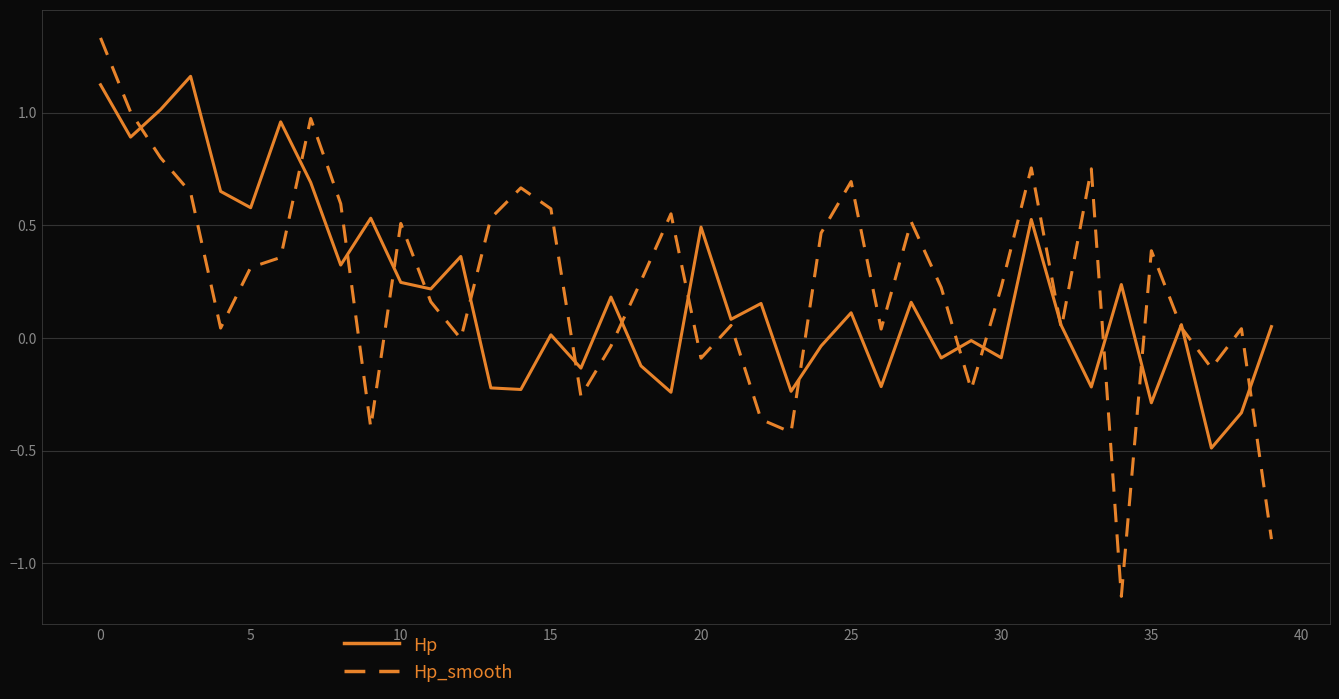

Which series has the widest spread of values?

Hp_smooth